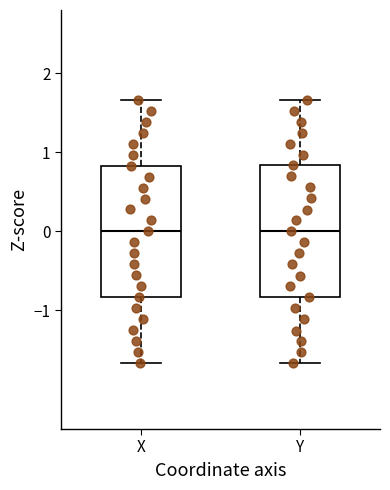

Reading left to right, transcribe this box plot: for each box, give where its median line is, the range the box spans, and where its two whiskers end, as read against the y-axis. The values are not printed on the chart, so give them approximately, as read against the axis.

X: median 0.0, box -0.8 to 0.8, whiskers -1.7 to 1.7
Y: median 0.0, box -0.8 to 0.8, whiskers -1.7 to 1.7